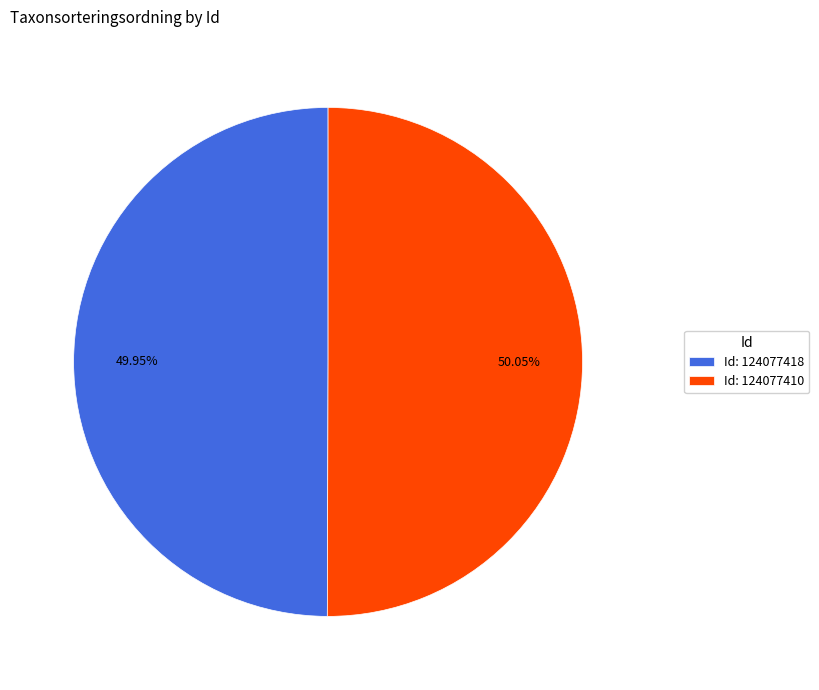

What is the ratio of the value at Id: 124077410 to the value at Id: 124077418?

1.0